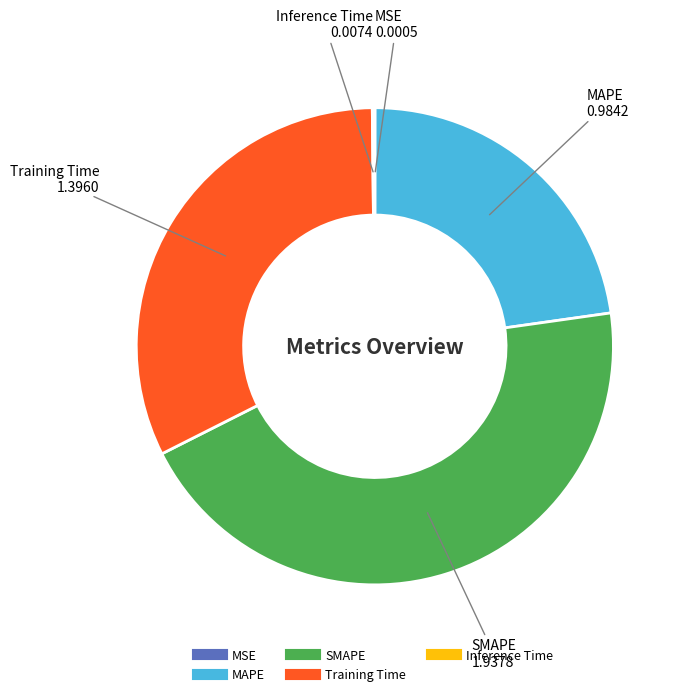

What is the largest slice in the pie chart?

SMAPE